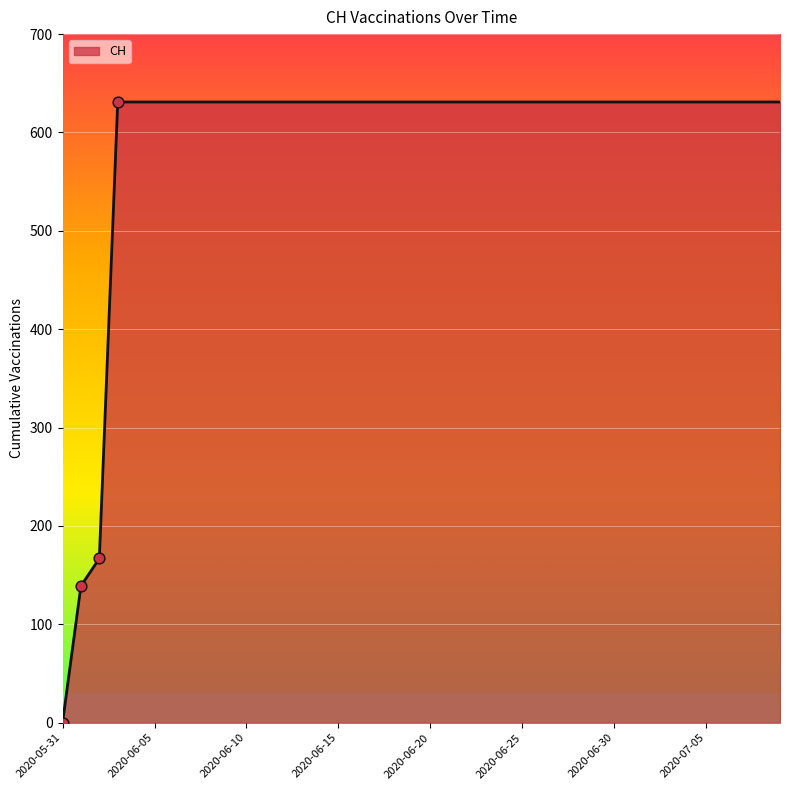

What is the greatest value displayed?

631